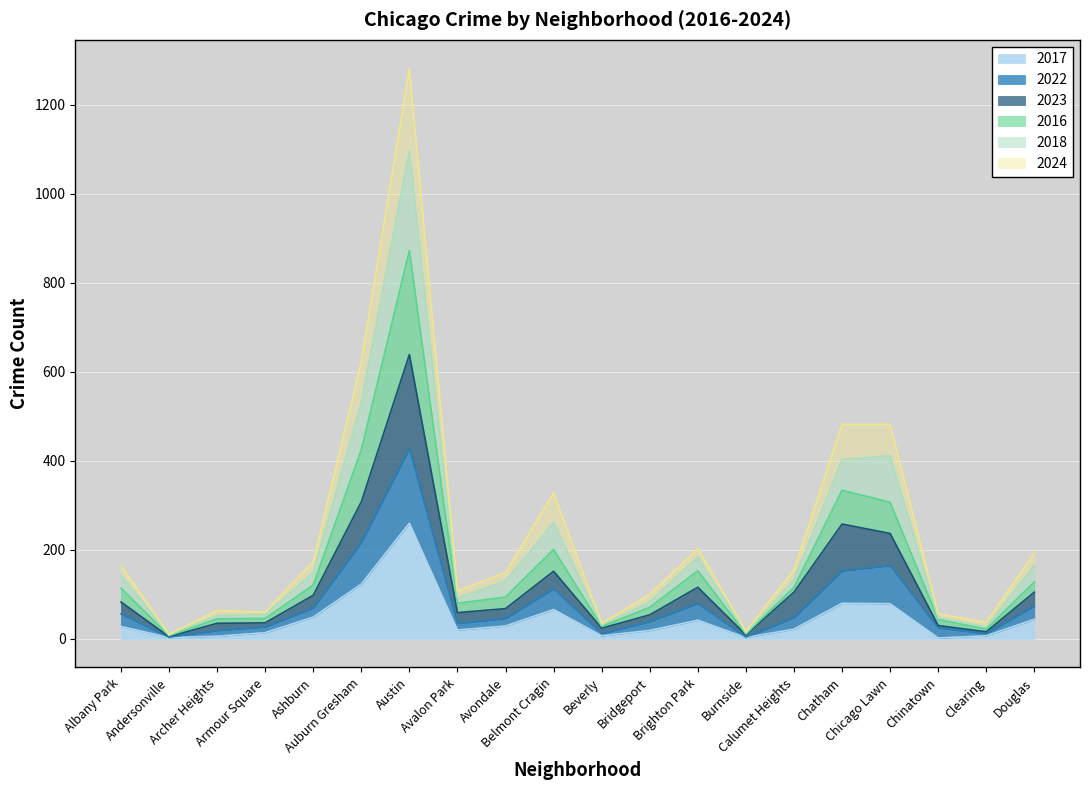

What is the difference between the second highest and minimum values in the 2017 series?

121